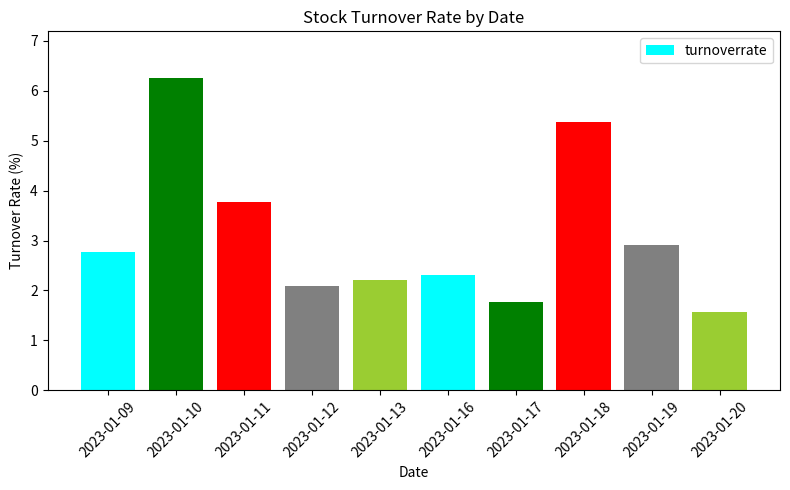

Does the chart contain any negative values?

No